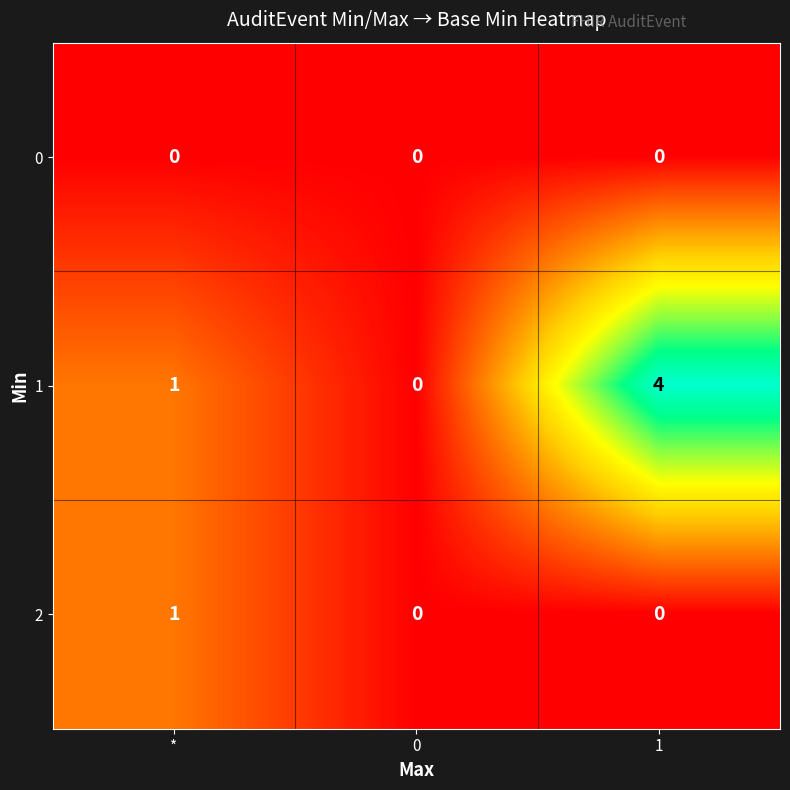

Where is 1 nearest to the value 2?

*